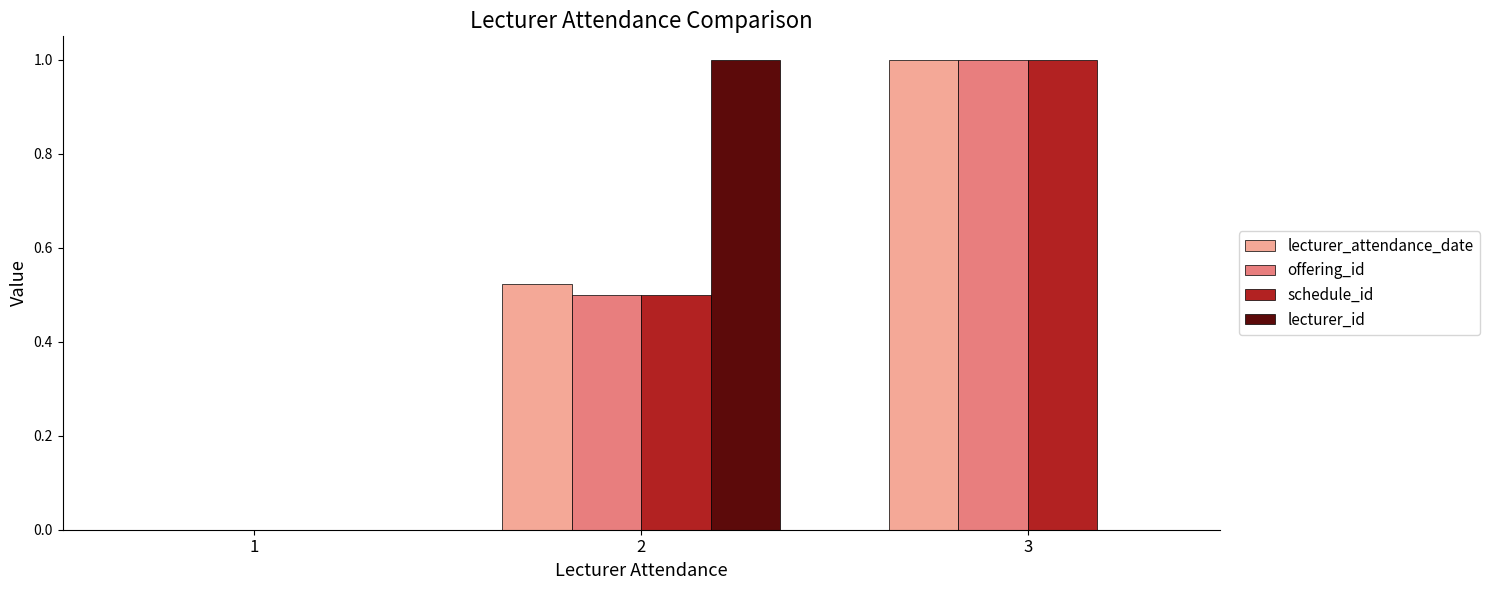

Between 2 and 3, which series saw the biggest shift?

lecturer_id